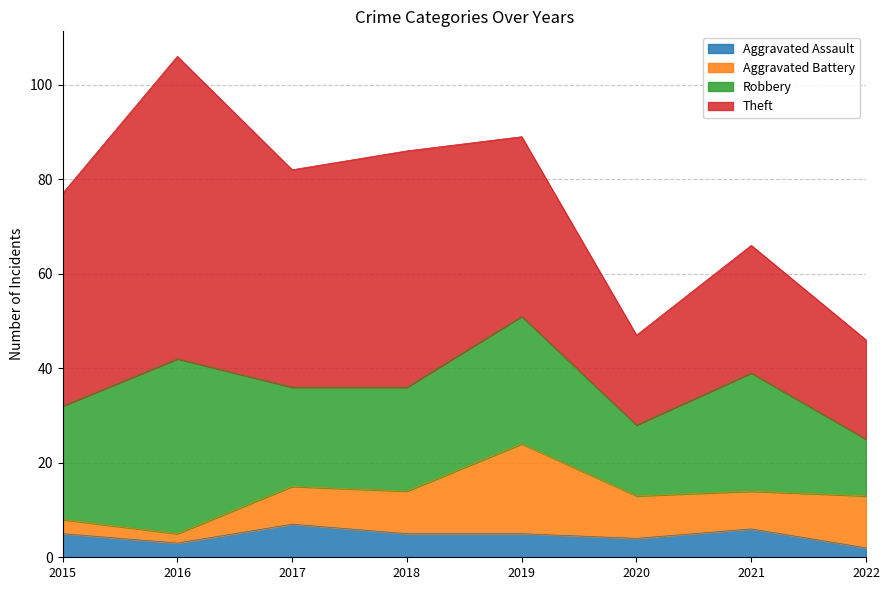

At which category is the sum across all series the highest?

2016